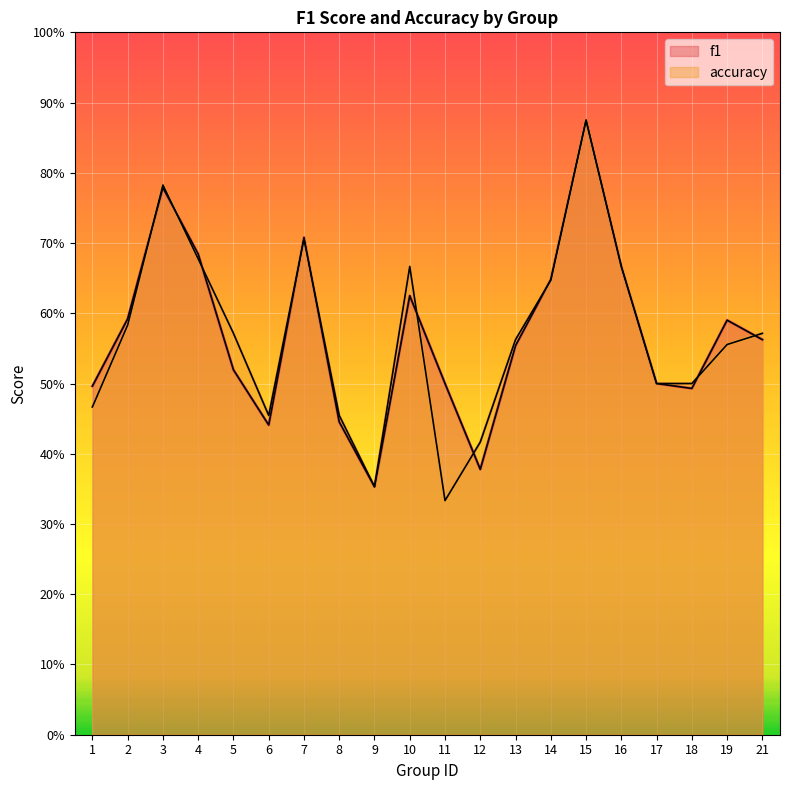

Between 2 and 10, which series saw the biggest shift?

accuracy